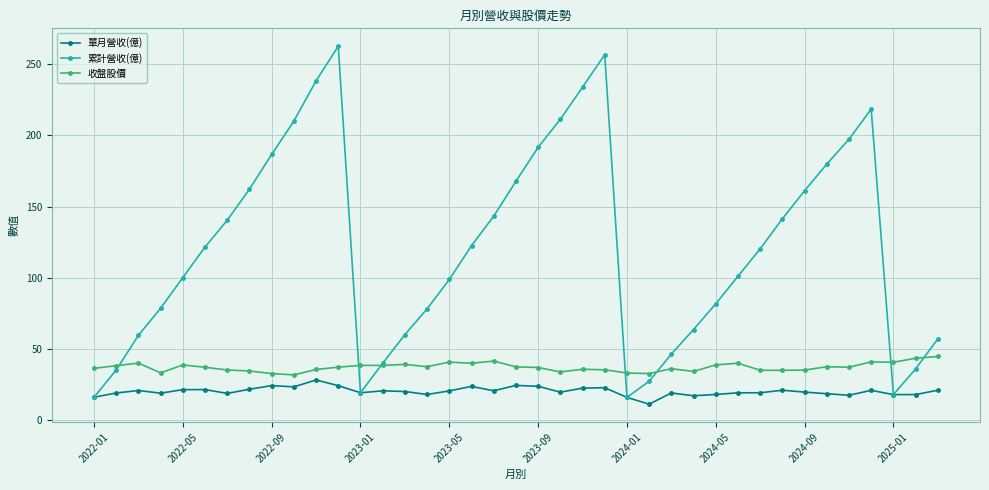

What is the minimum value for 累計營收(億)?

16.1